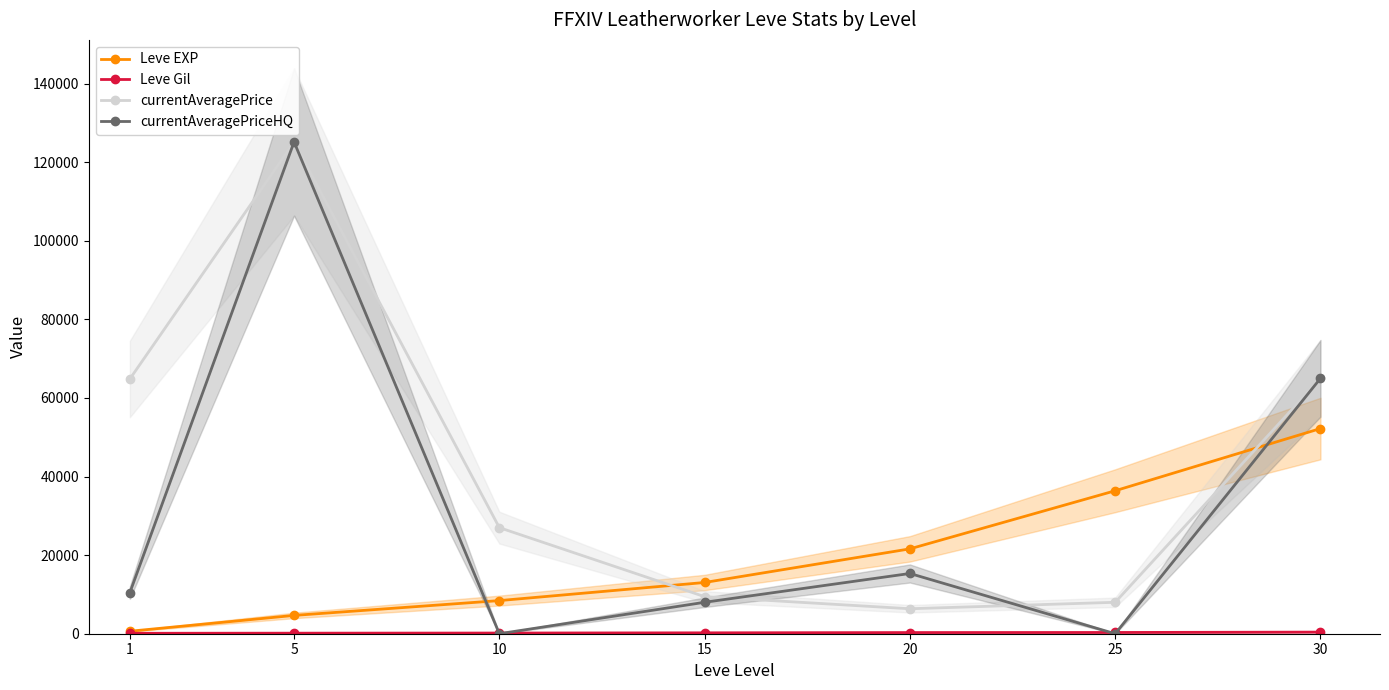

Does the chart display data point markers on the line(s)?

Yes